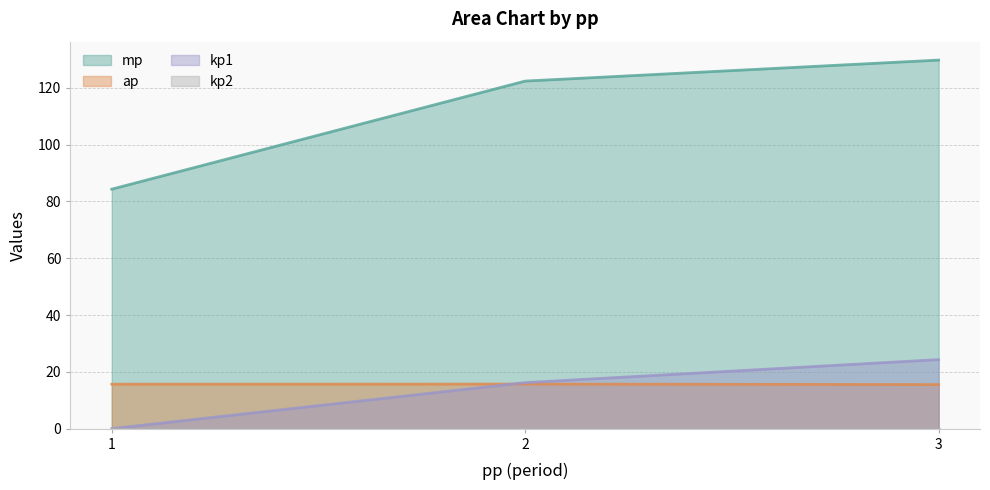

What is the difference between the highest and lowest values at 2?

122.4